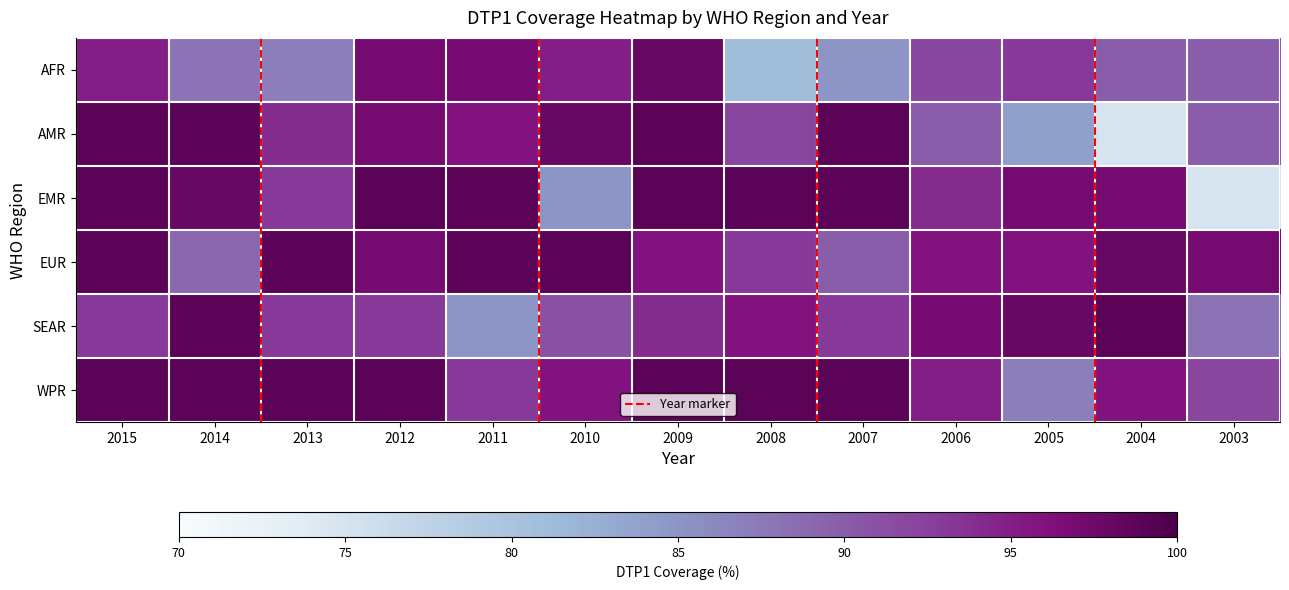

Rank the series at 2012 from lowest to highest value.

SEAR, AFR, AMR, EUR, EMR, WPR